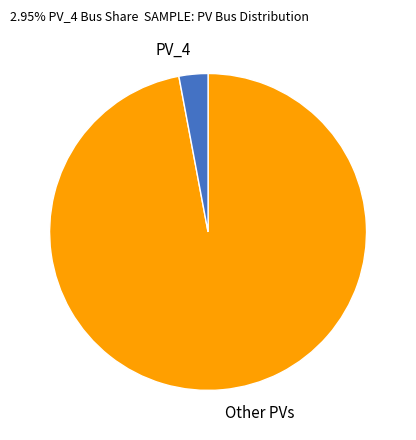

Rank the categories by value from lowest to highest.

PV_4, Other PVs